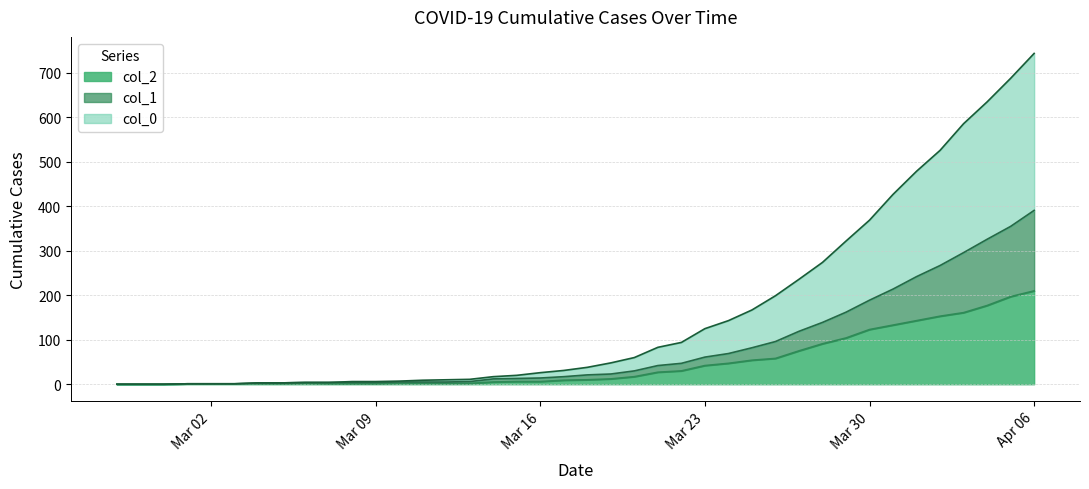

Reading left to right, transcribe all the data shown in this chart.

col_0: 0	0	0	1	1	1	3	3	4	4	6	6	7	9	10	11	17	20	26	31	38	48	60	83	94	125	143	167	199	236	274	322	369	427	479	526	586	635	688	744
col_1: 0	0	0	1	1	1	3	3	4	4	4	4	5	5	5	6	12	13	14	17	21	23	30	42	47	61	69	82	96	119	139	162	189	214	242	267	296	326	355	391
col_2: 0	0	0	1	1	1	1	1	2	1	1	1	2	2	2	2	5	6	6	9	10	12	17	27	30	42	47	54	58	75	91	104	123	133	143	153	161	177	197	210